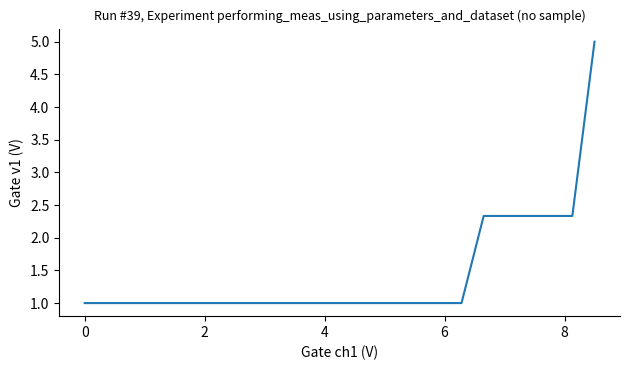

What is the difference between the maximum and minimum values?

4.0